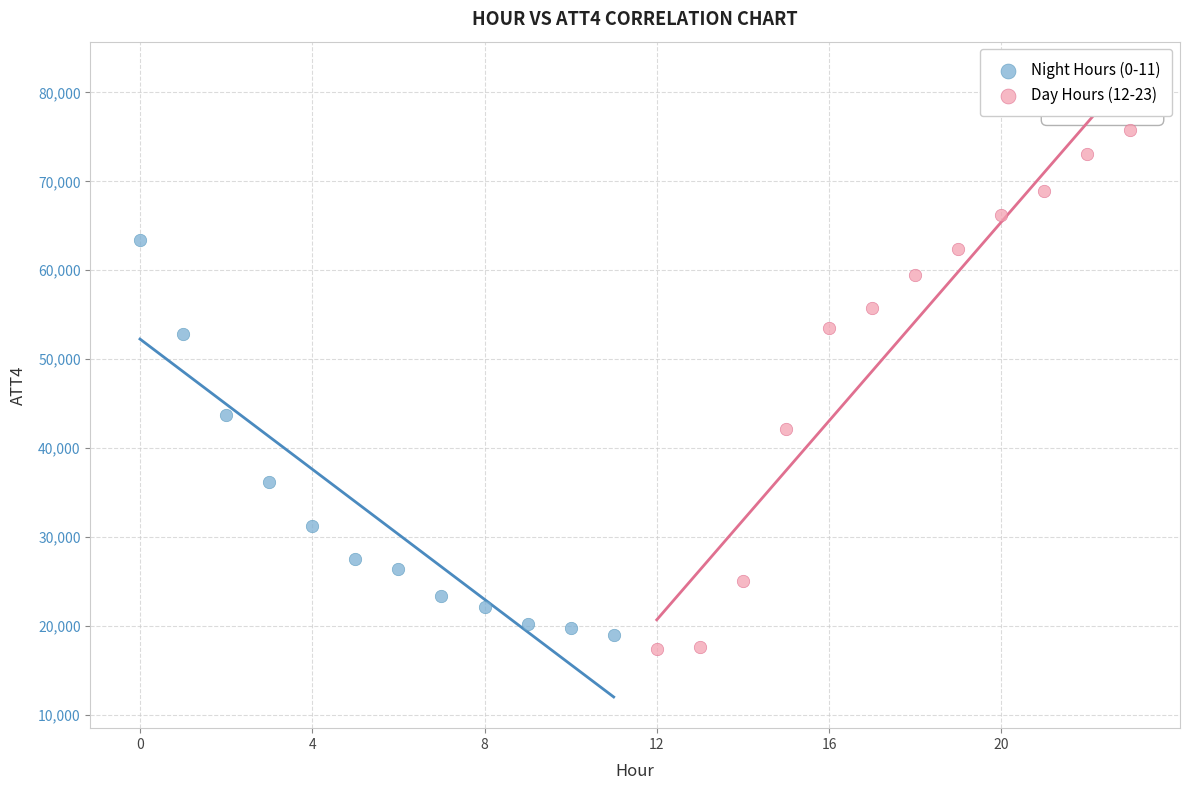

Which series has the largest Y range (max minus min)?

Day Hours (12-23)